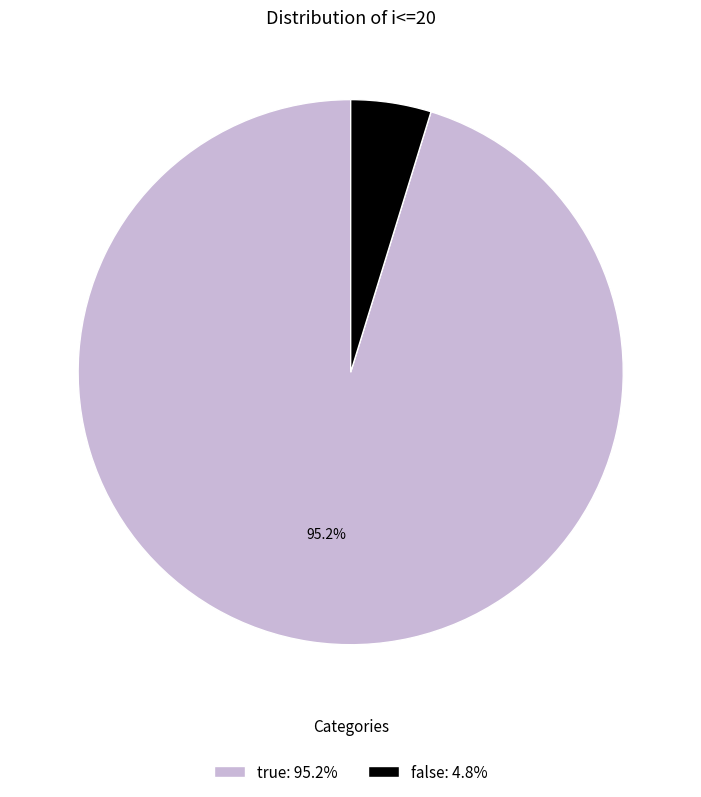

What percentage is the false slice, to the nearest percent?

5%